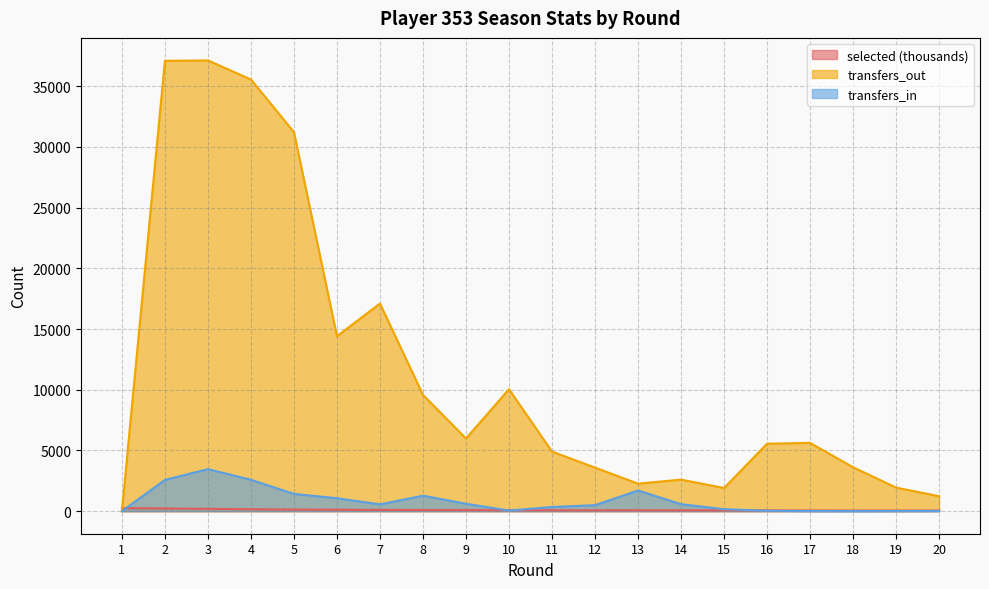

What is the sum of the selected values at 13 and 18?

130.0